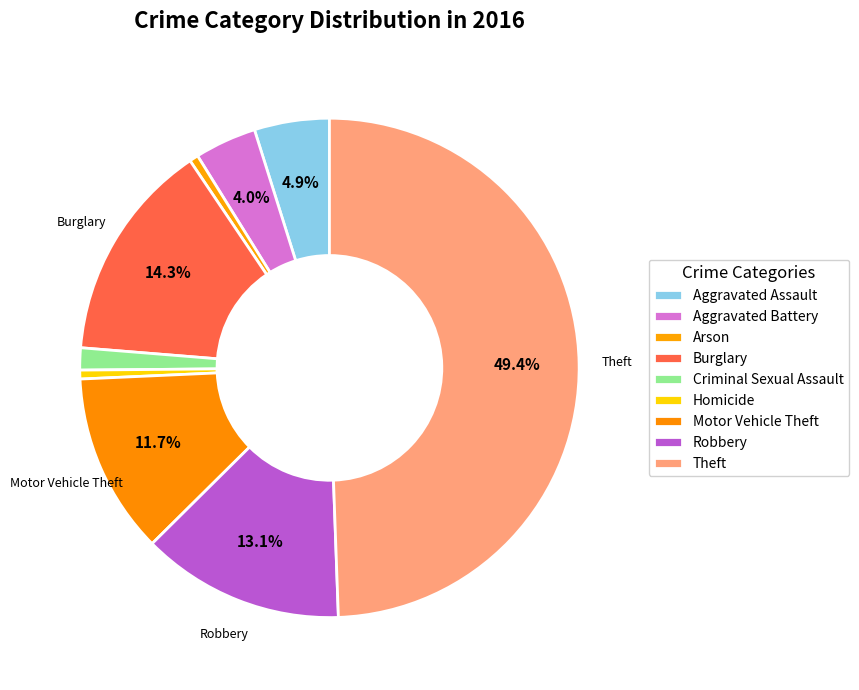

How many segments does this pie chart have?

9